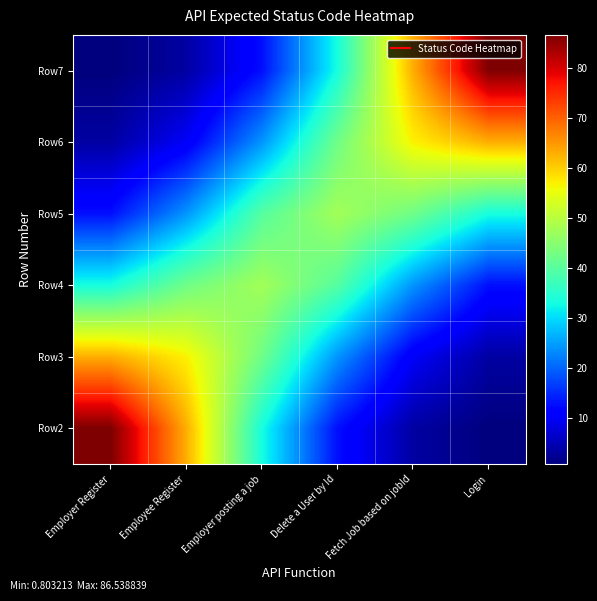

Reading left to right, what are all the values shown in this chart?

Row2: Employer Register=86.5	Employee Register=63.0	Employer posting a job=33.3	Delete a User by Id=12.8	Fetch Job based on jobId=3.5	Login=0.8
Row3: Employer Register=63.0	Employee Register=56.9	Employer posting a job=42.4	Delete a User by Id=24.1	Fetch Job based on jobId=10.0	Login=3.5
Row4: Employer Register=33.3	Employee Register=42.4	Employer posting a job=47.6	Delete a User by Id=39.7	Fetch Job based on jobId=24.1	Login=12.8
Row5: Employer Register=12.8	Employee Register=24.1	Employer posting a job=39.7	Delete a User by Id=47.6	Fetch Job based on jobId=42.4	Login=33.3
Row6: Employer Register=3.5	Employee Register=10.0	Employer posting a job=24.1	Delete a User by Id=42.4	Fetch Job based on jobId=56.9	Login=63.0
Row7: Employer Register=0.8	Employee Register=3.5	Employer posting a job=12.8	Delete a User by Id=33.3	Fetch Job based on jobId=63.0	Login=86.5